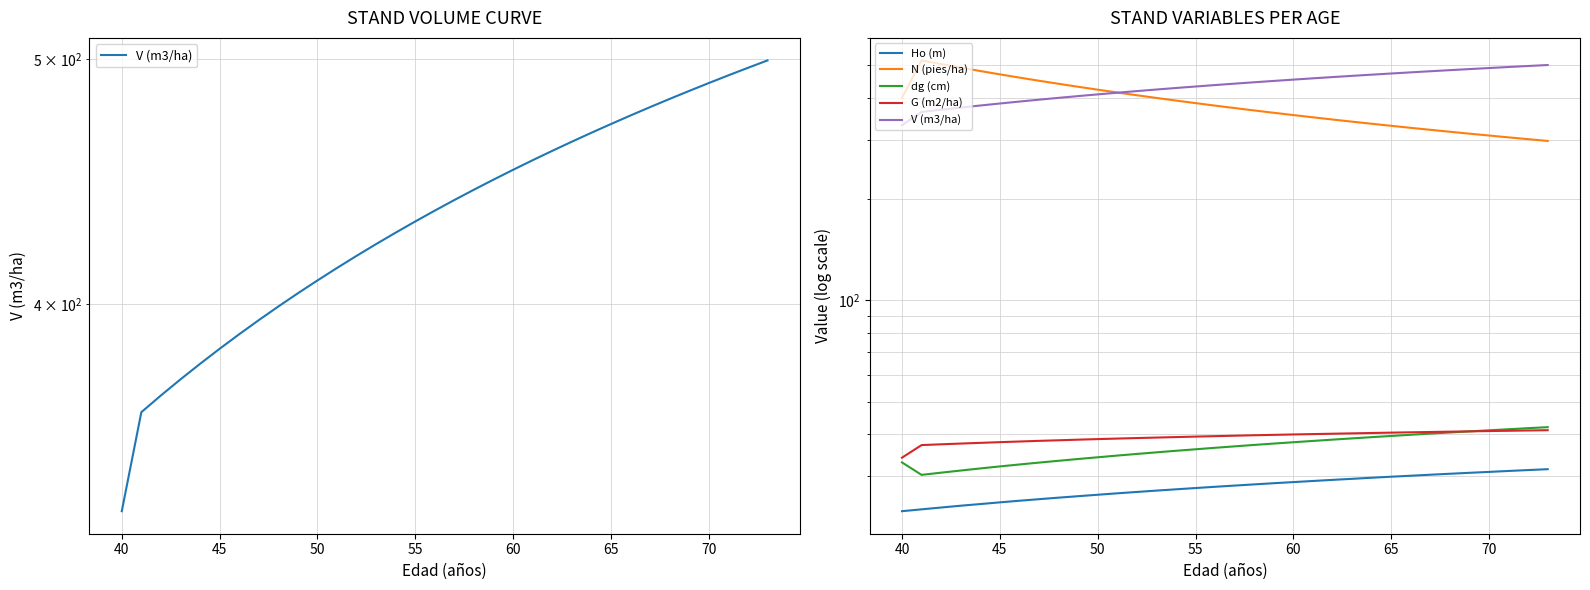

True or false: N (pies/ha) and Ho (m) cross at least once.

False